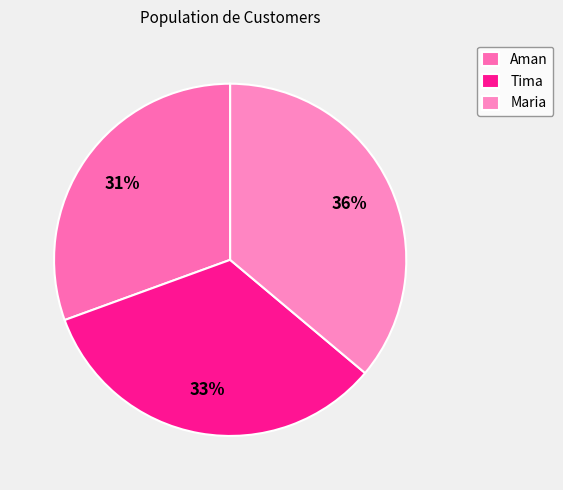

How many segments does this pie chart have?

3